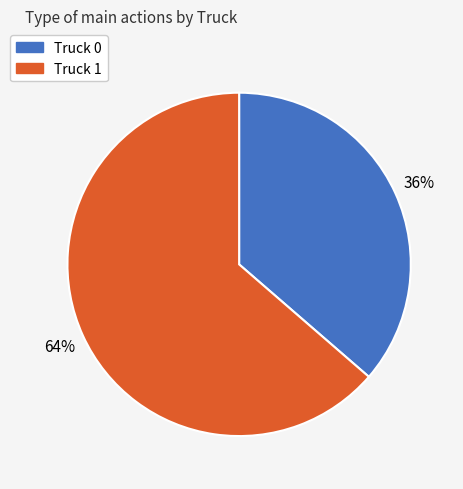

How many slices are in this pie chart?

2